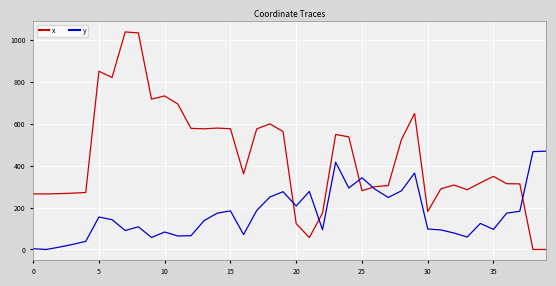

Rank the series by their maximum value, from lowest to highest.

y, x